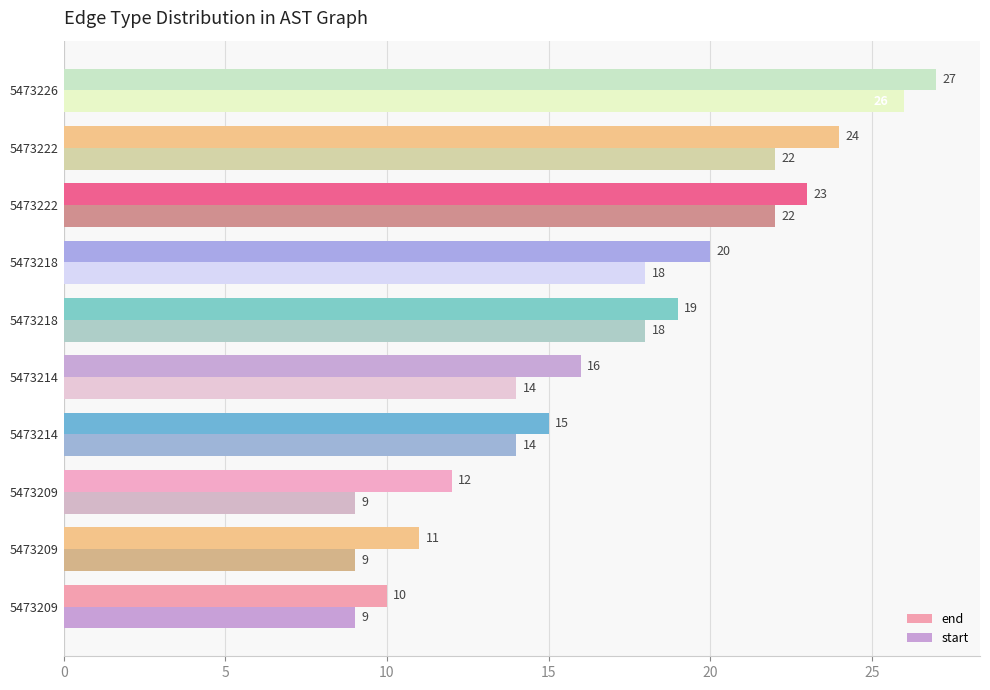

At which category is the sum across all series the highest?

5473226